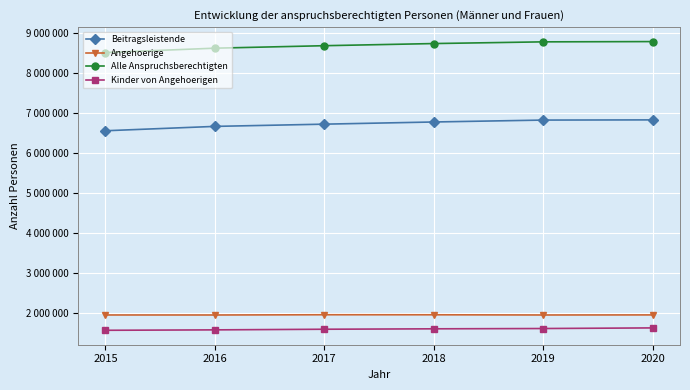

What are all the series names shown in the legend?

Beitragsleistende, Angehoerige, Alle Anspruchsberechtigten, Kinder von Angehoerigen